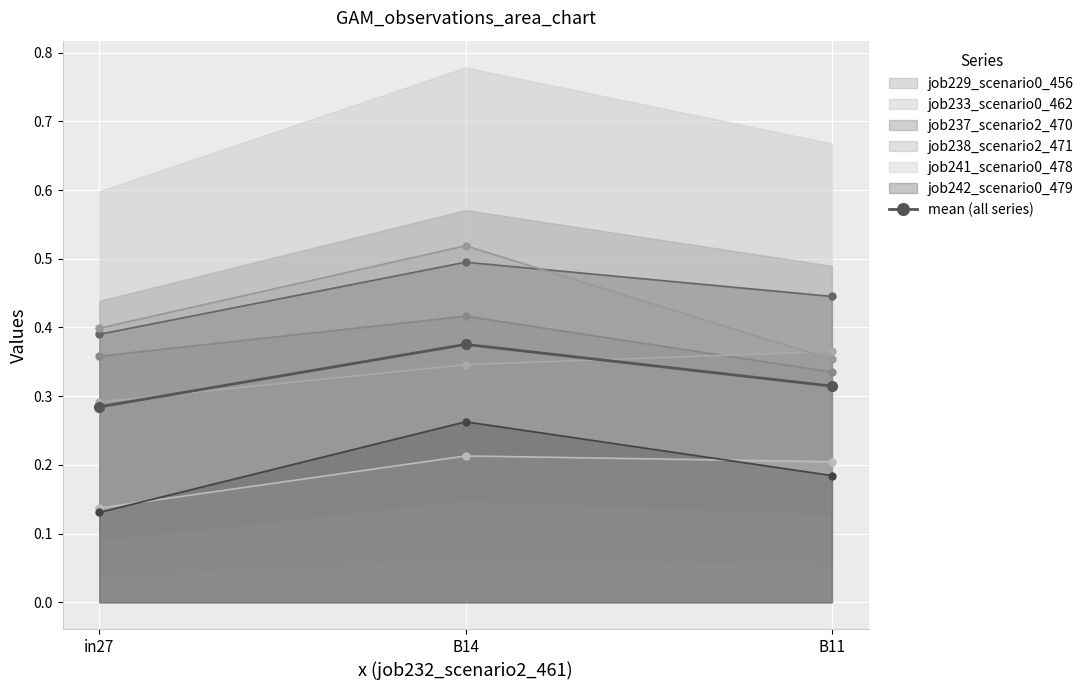

Count the values in the range 0 to 1.

3